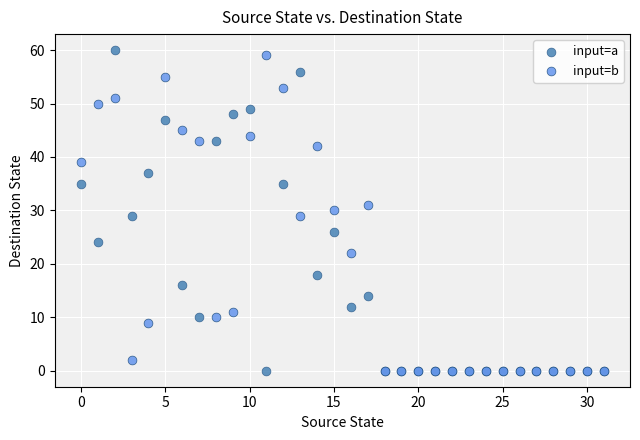

Which series reaches the maximum Y coordinate?

input=a